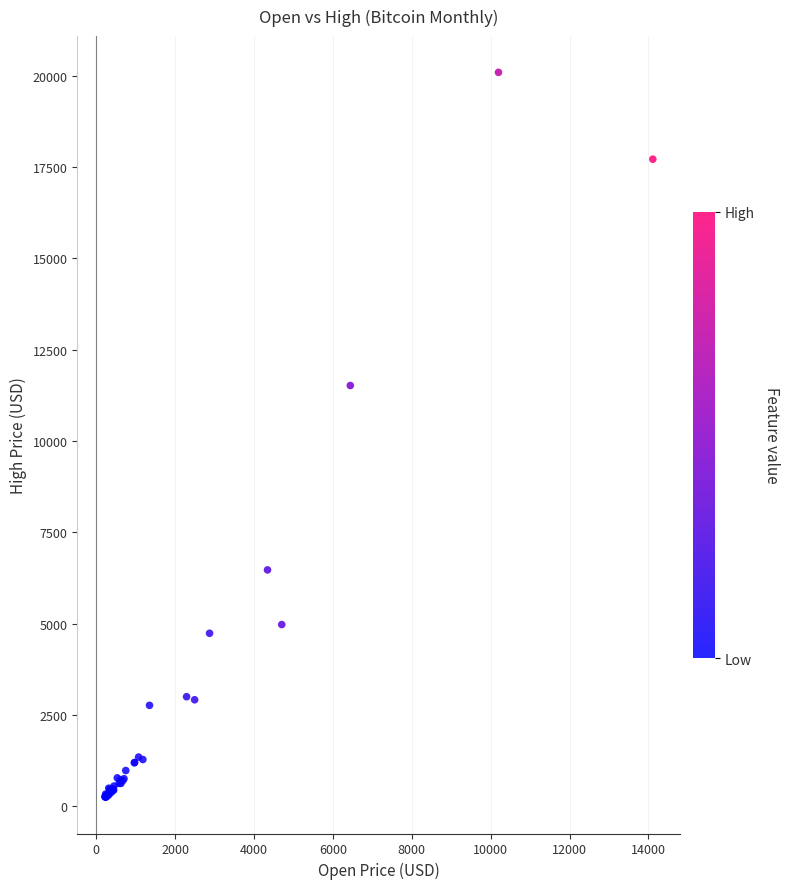

What Y value in the scatter plot is closest to 10168?

11517.4